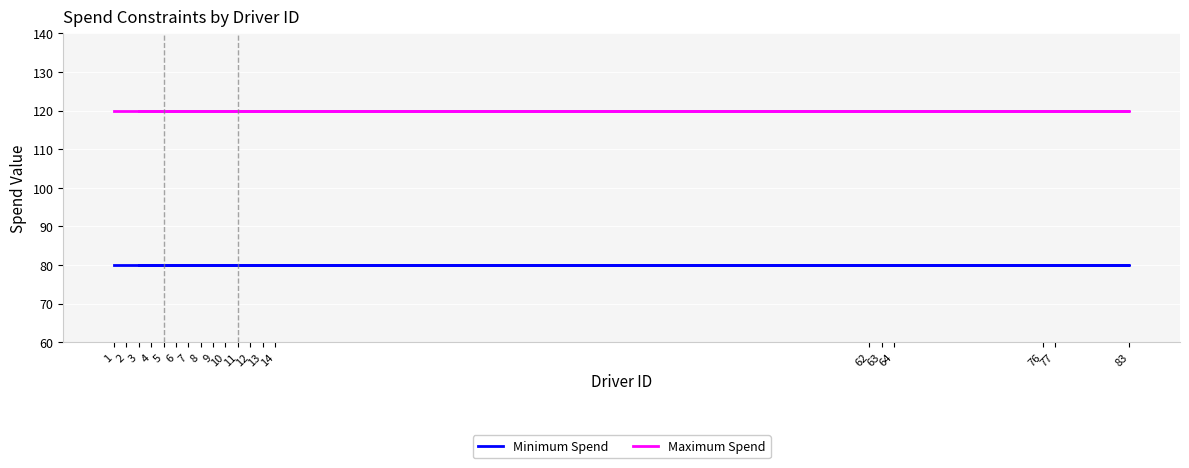

What are all the series names shown in the legend?

Minimum Spend, Maximum Spend